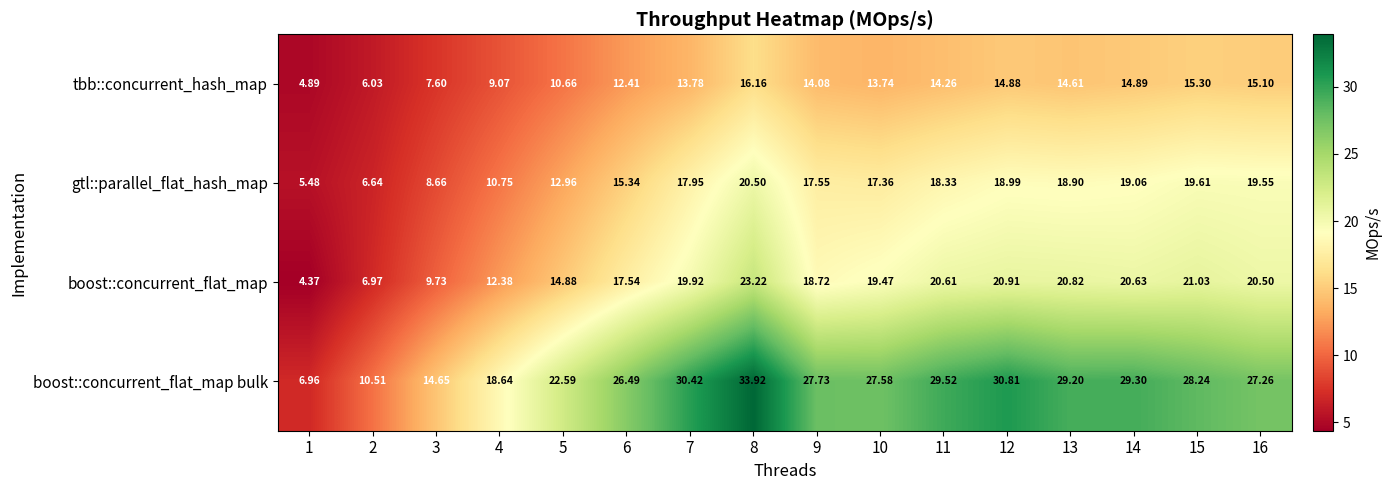

Between 9 and 13, which series saw the biggest shift?

boost::concurrent_flat_map